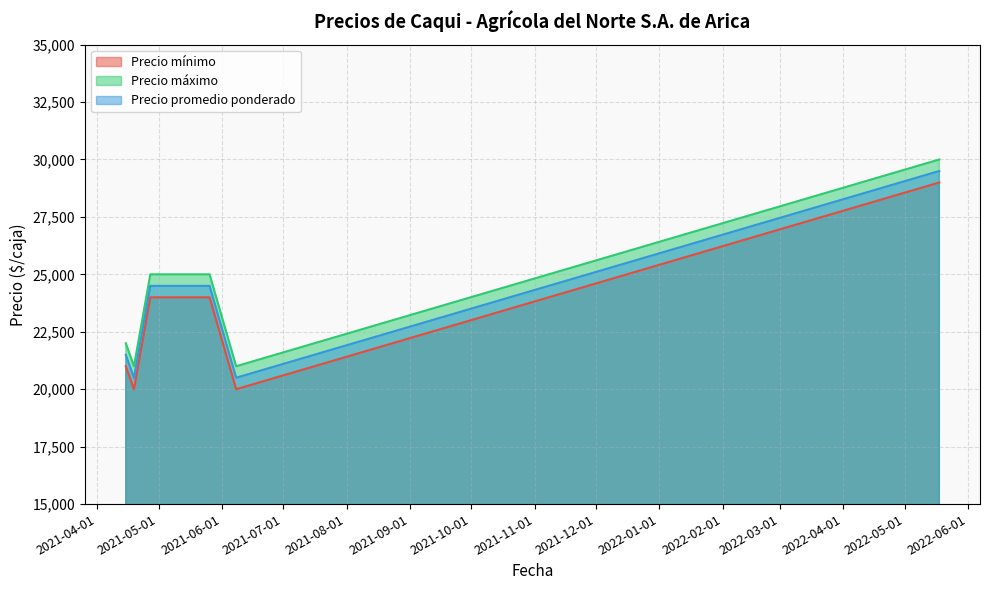

What is the minimum value for Precio promedio ponderado?

20500